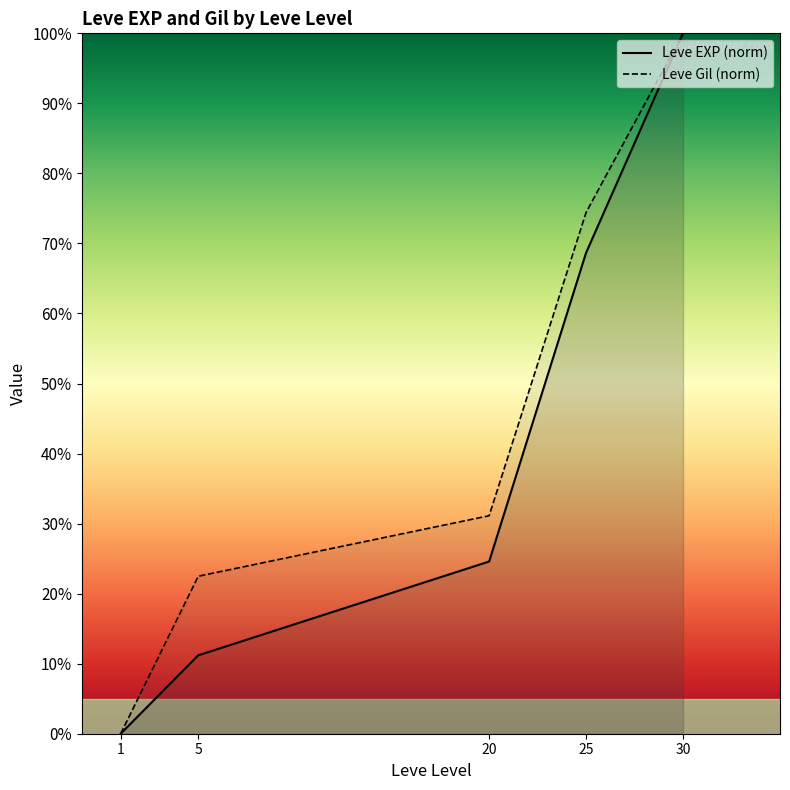

True or false: Leve Gil (norm) has more than 1 points higher than both neighbors.

False